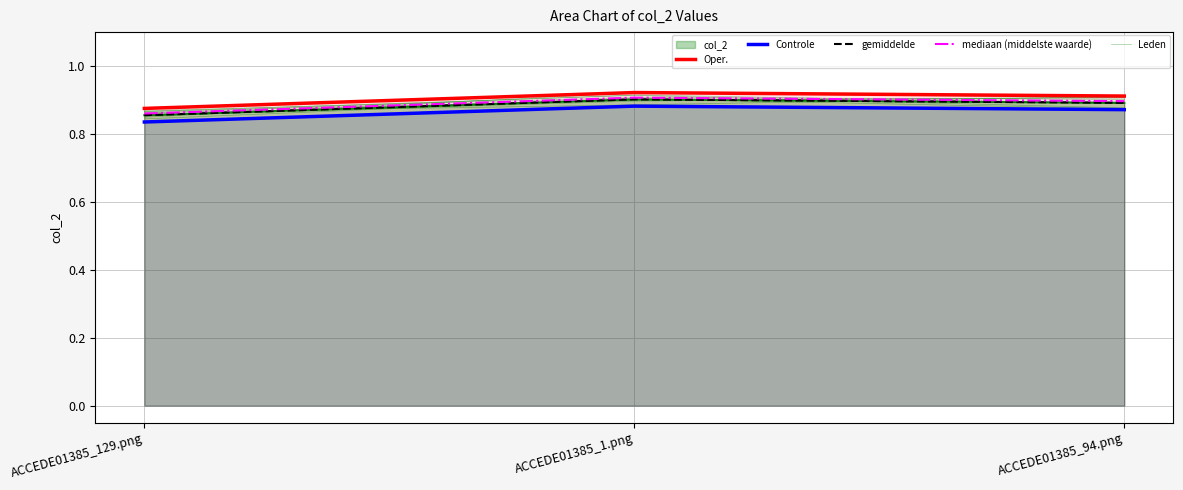

What is the label of the 2nd point from the left?

ACCEDE01385_1.png